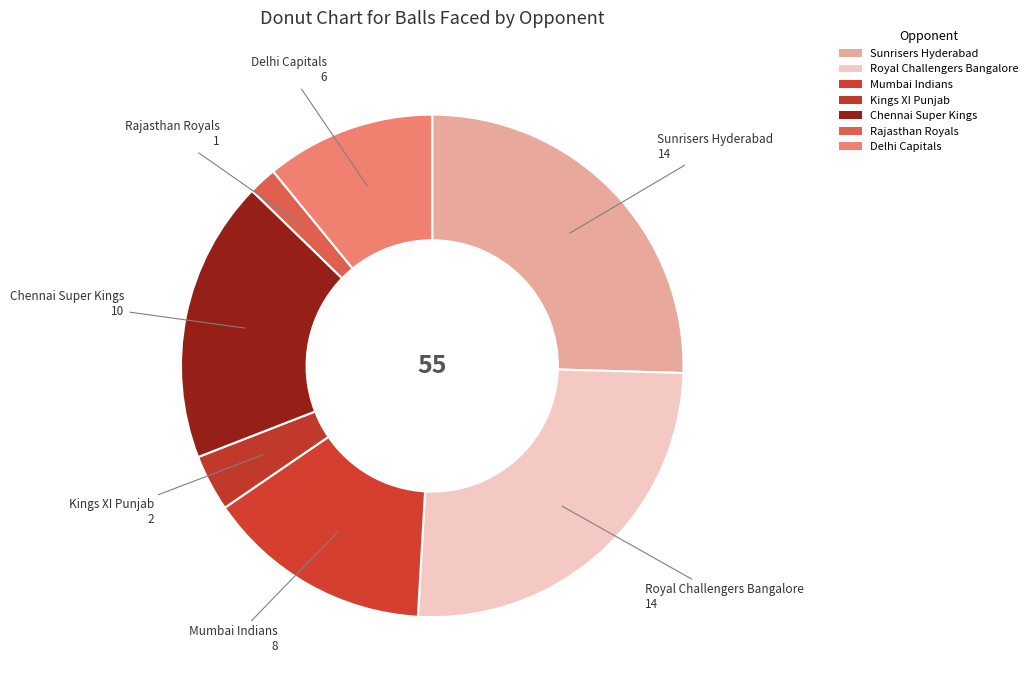

What is the change in value from Sunrisers Hyderabad to Delhi Capitals?

-8